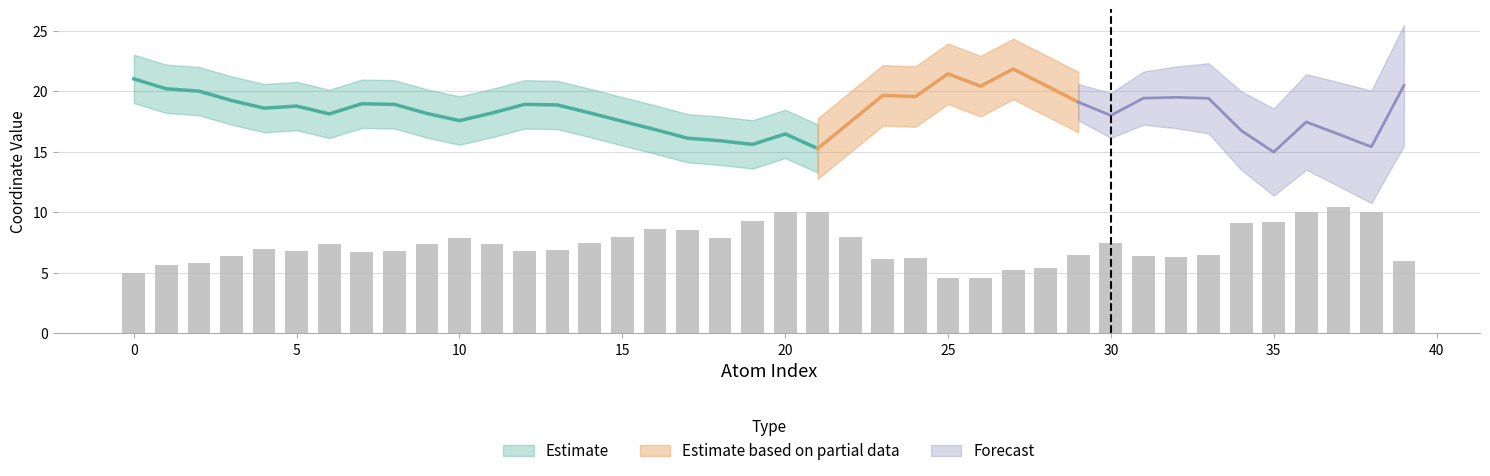

How many values are below 6?

8